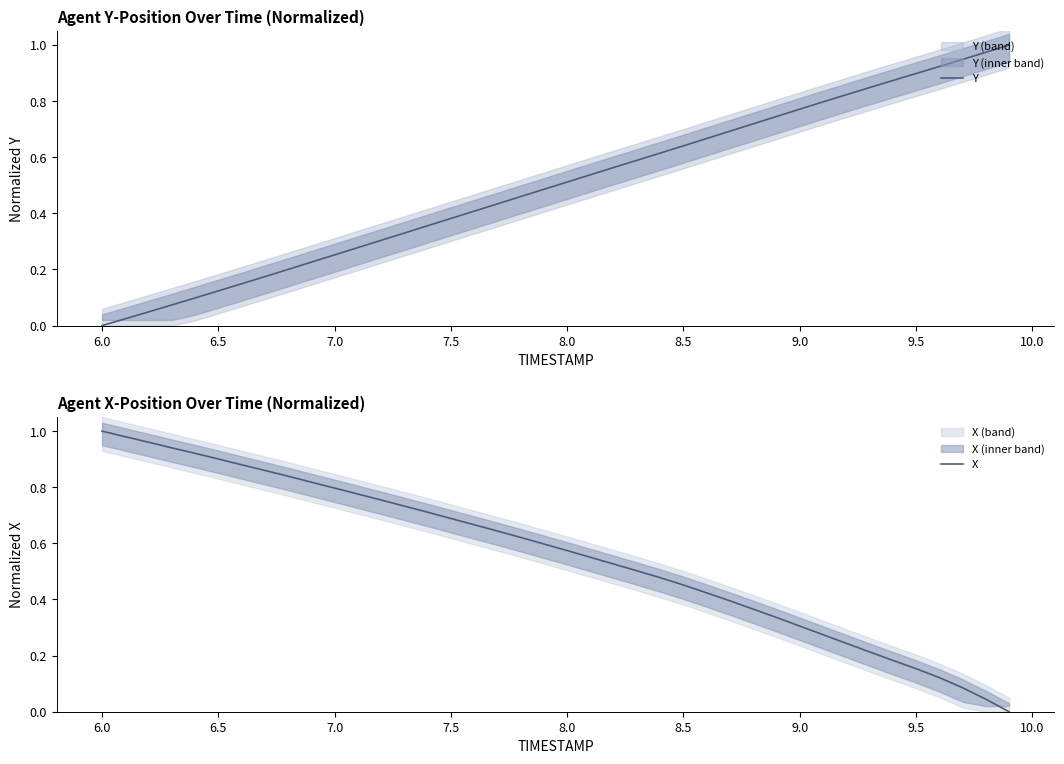

What is the sum of all X values?

22.3